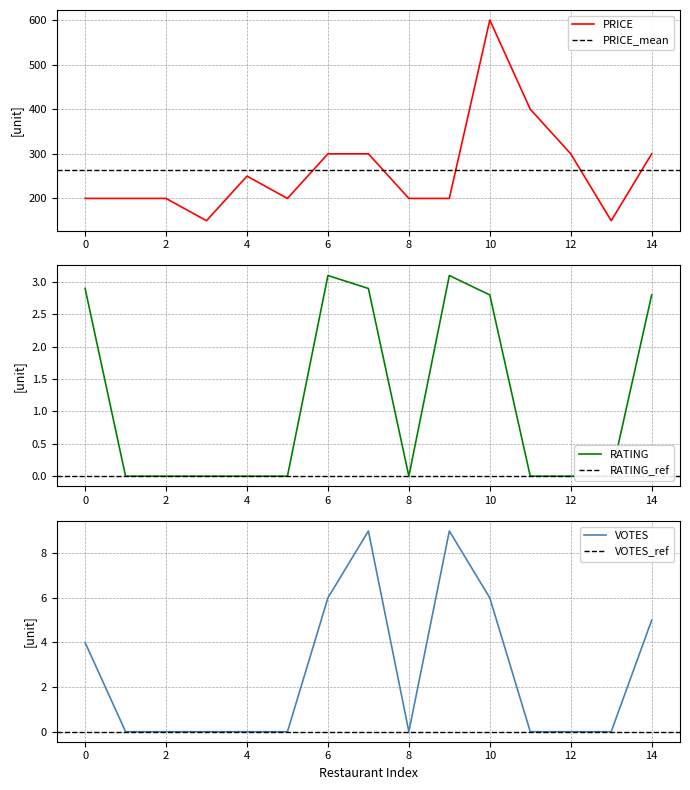

List the series in order of their peak value, highest first.

PRICE, VOTES, RATING